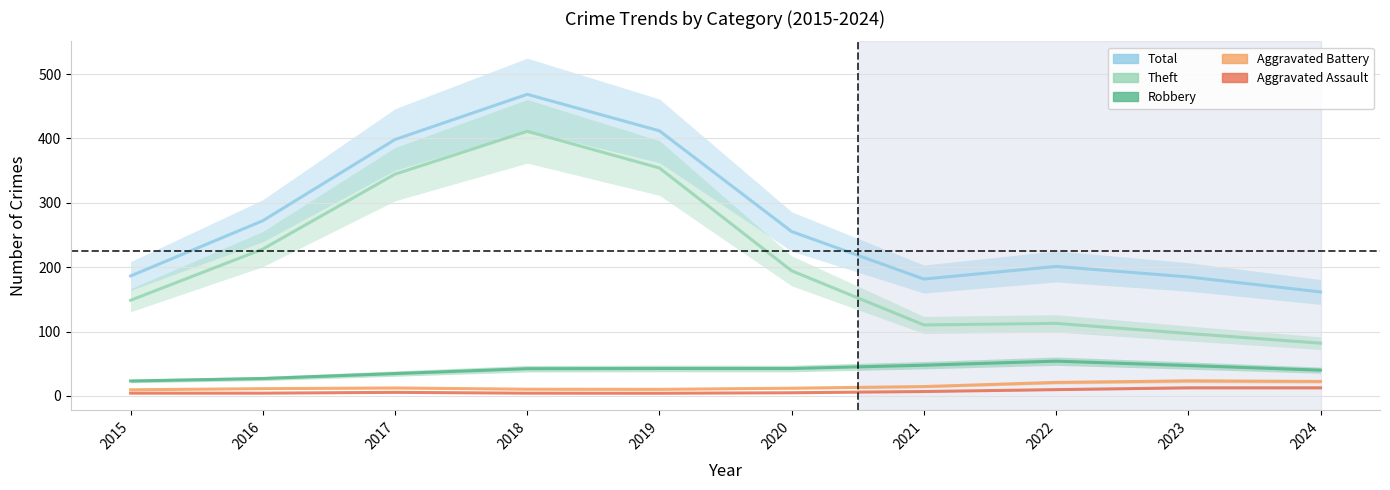

Is it true that Aggravated Battery equals 7.5 at 2021?

False